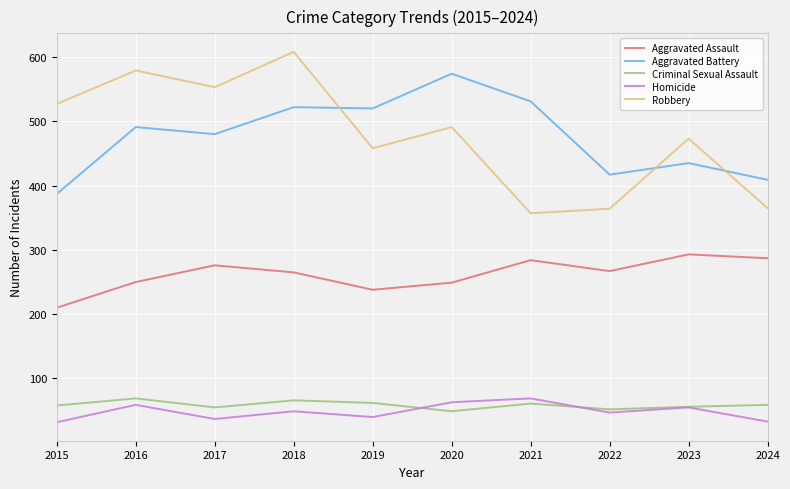

What are all the series names shown in the legend?

Aggravated Assault, Aggravated Battery, Criminal Sexual Assault, Homicide, Robbery